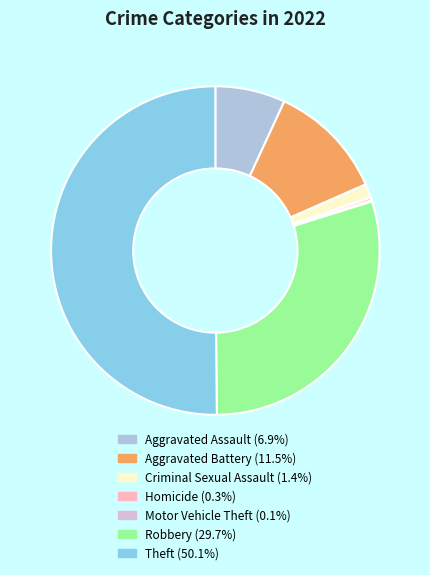

Between Aggravated Battery and Theft, which is larger?

Theft